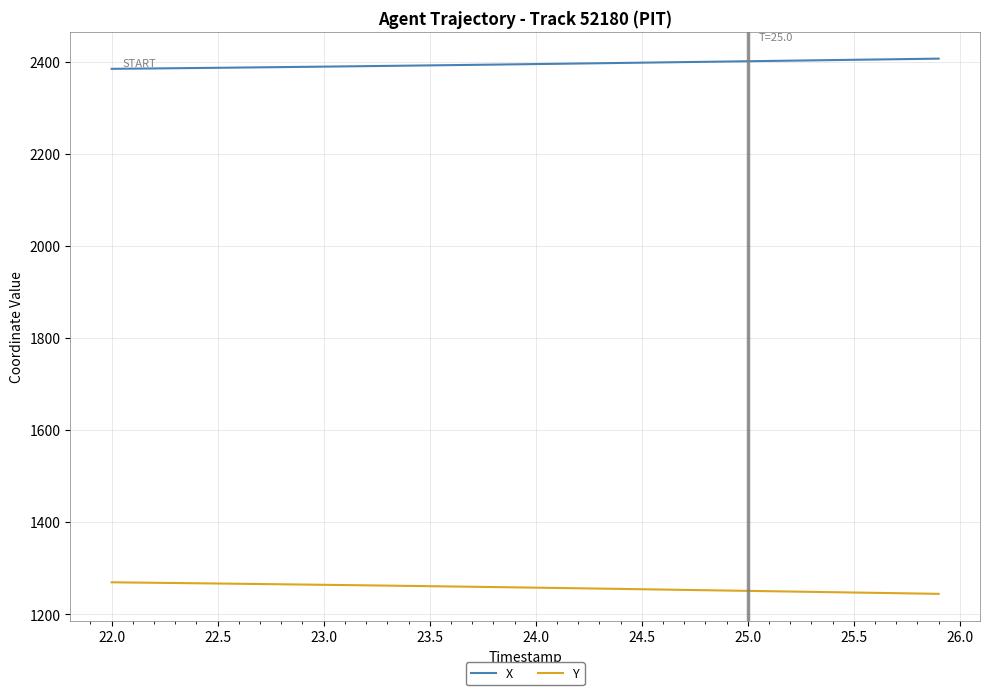

What is the average value of the Y series?

1257.2